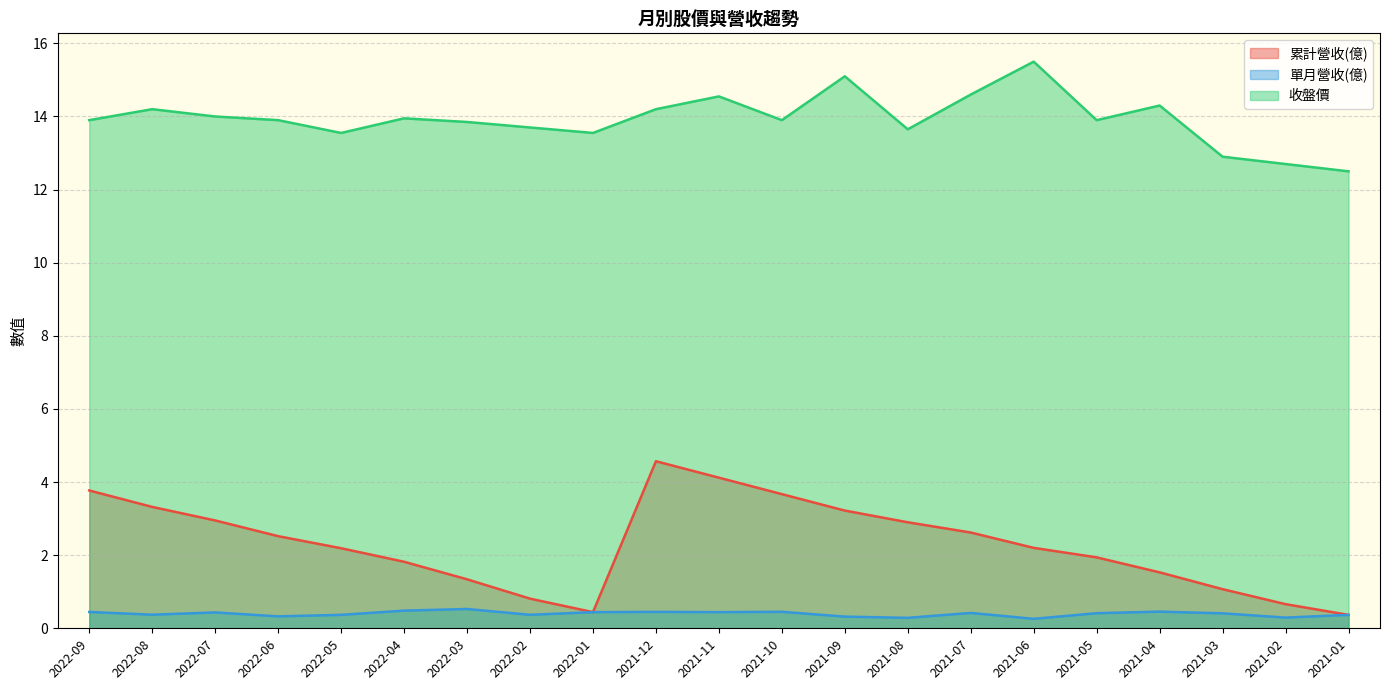

What are all the series names shown in the legend?

累計營收(億), 單月營收(億), 收盤價